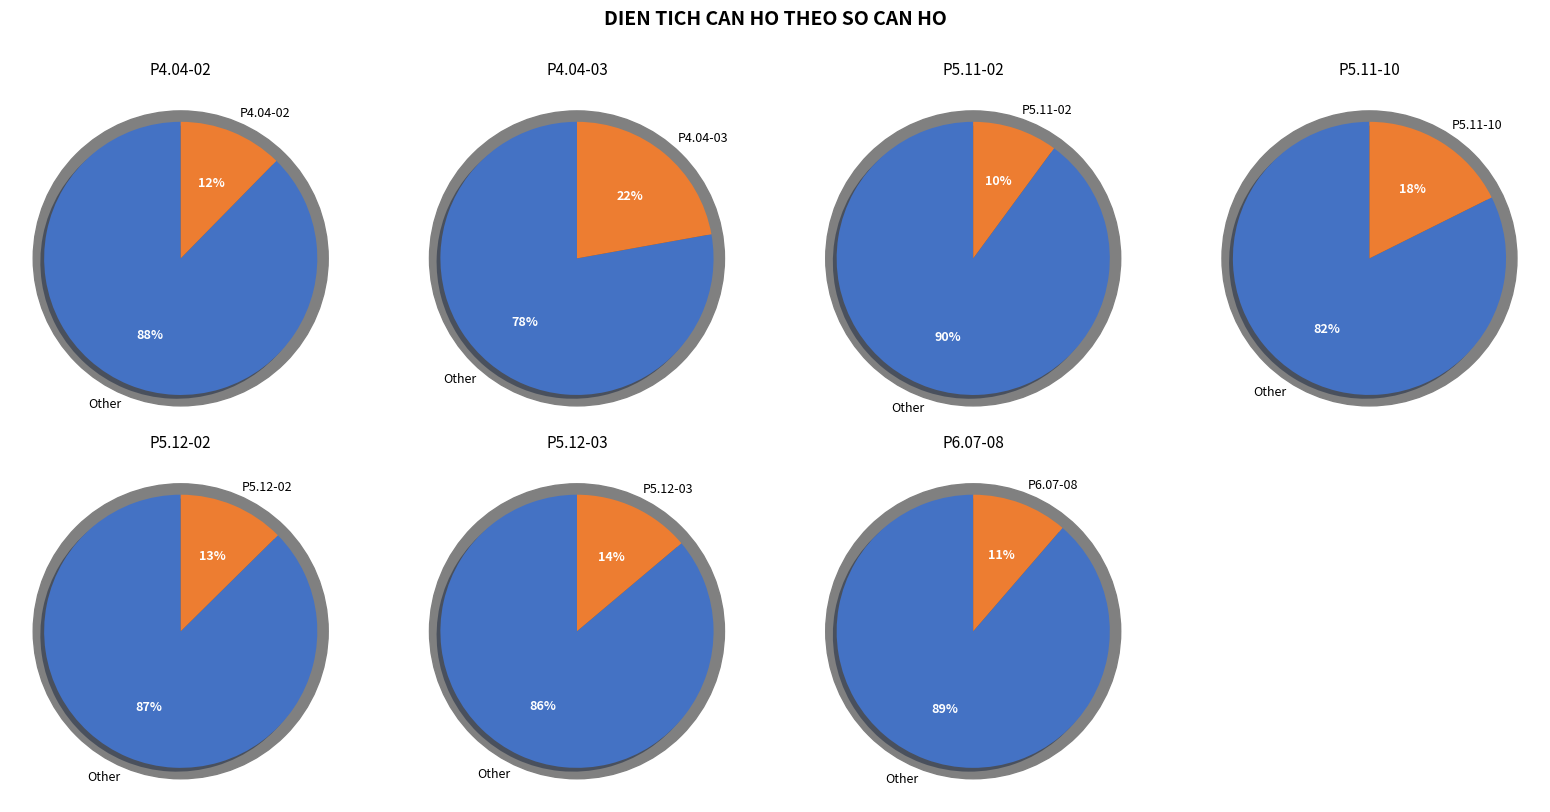

What percentage is the P4.04-03 slice, to the nearest percent?

22%